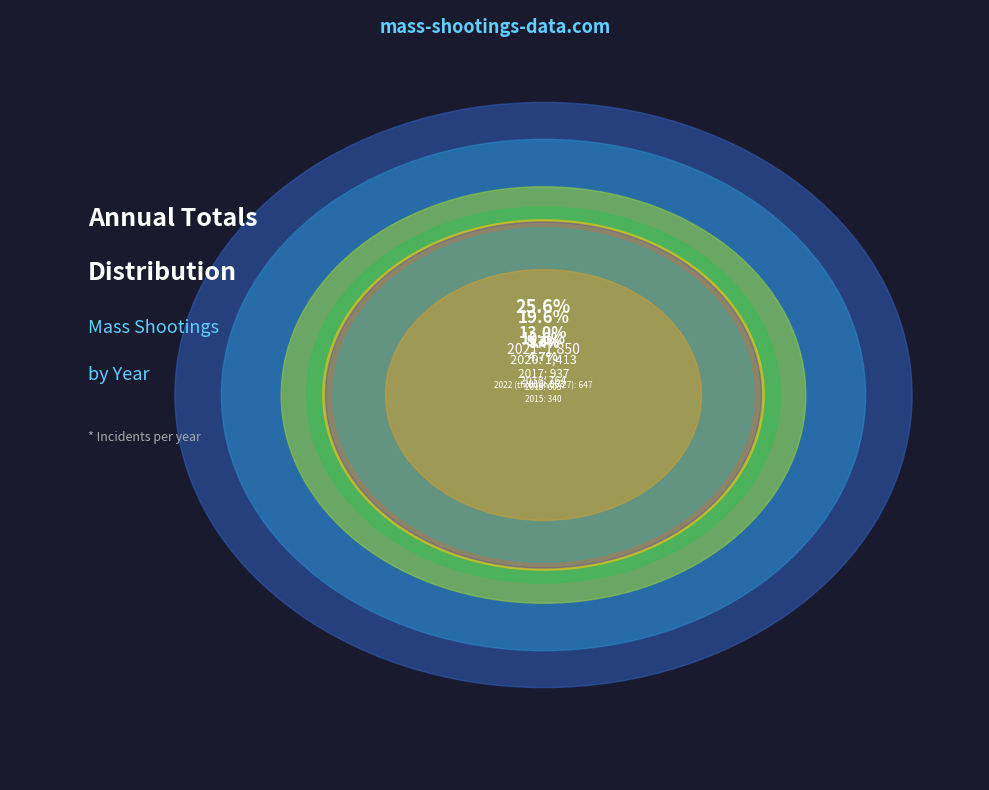

How many segments does this pie chart have?

8